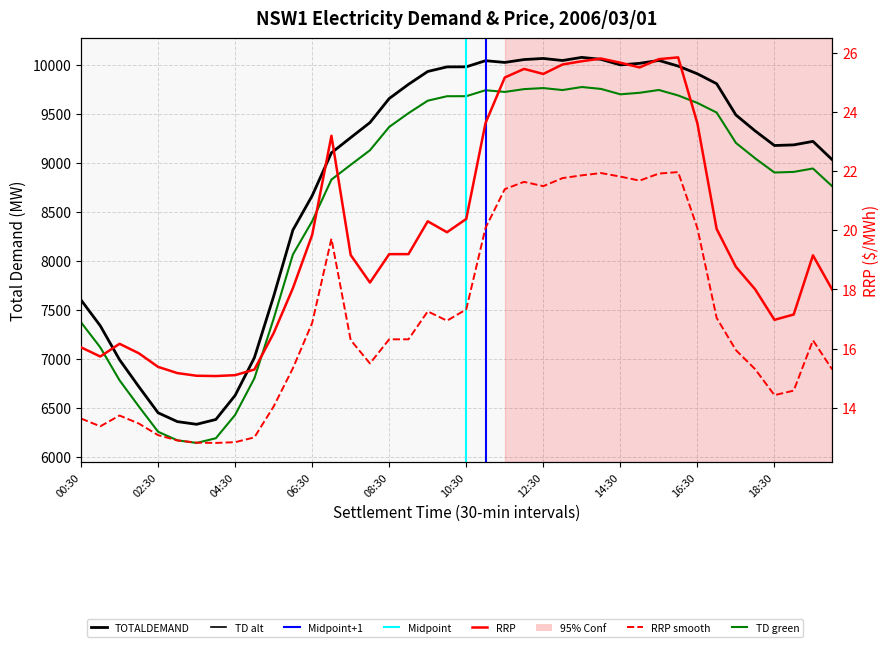

Is this an area chart (filled region under the line)?

No